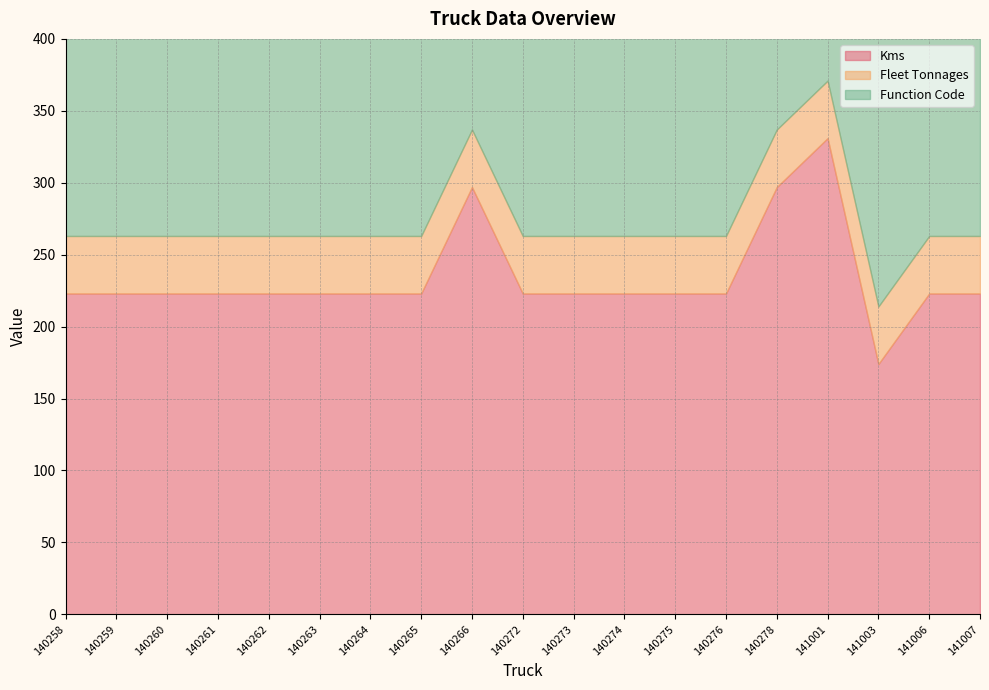

True or false: Function Code and Fleet Tonnages intersect in this chart.

False